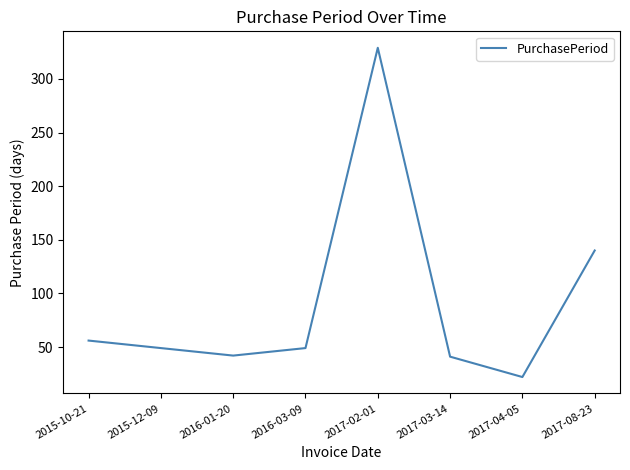

At which category does the chart reach its peak across all series?

2017-02-01